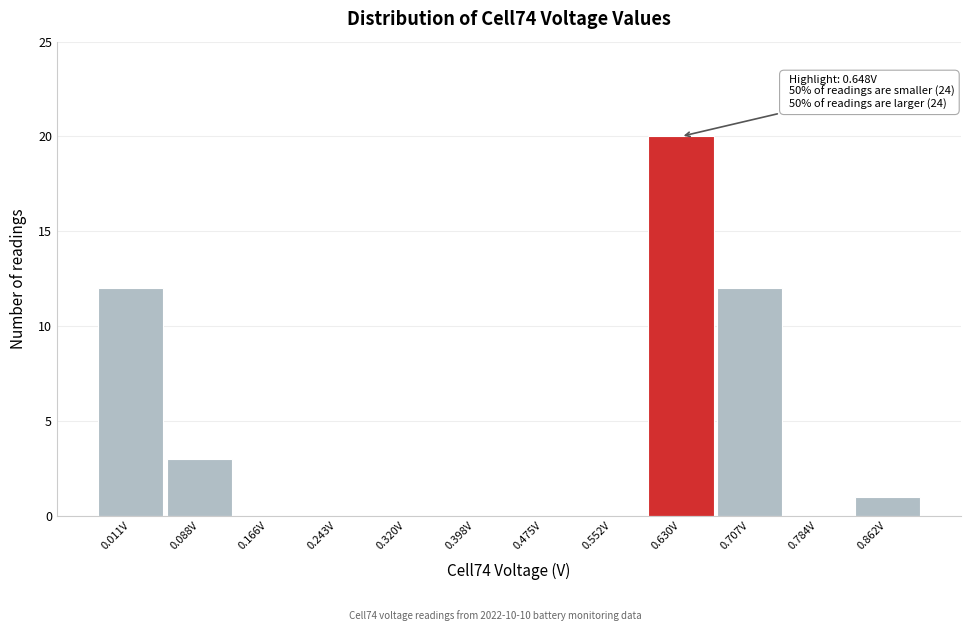

Reading left to right, transcribe all the data shown in this chart.

0.011V=12	0.088V=3	0.166V=0	0.243V=0	0.320V=0	0.398V=0	0.475V=0	0.552V=0	0.630V=20	0.707V=12	0.784V=0	0.862V=1